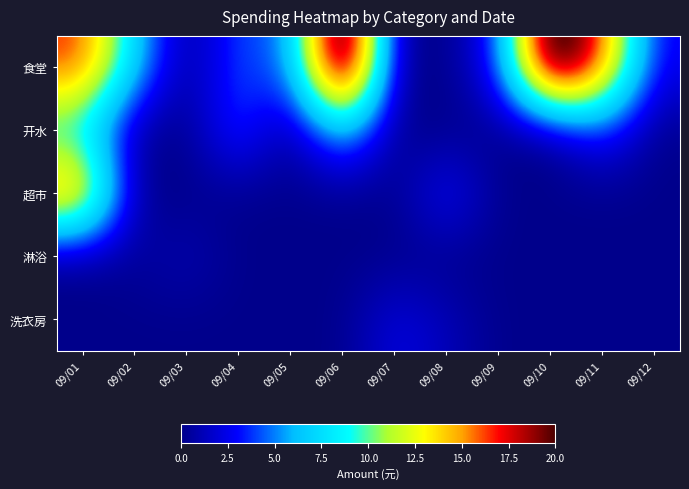

Reading left to right, transcribe all the data shown in this chart.

食堂: 09/01=16.8	09/02=7.0	09/03=0.0	09/04=4.5	09/05=4.0	09/06=26.1	09/07=0.0	09/08=0.0	09/09=3.3	09/10=24.2	09/11=16.5	09/12=2.5
开水: 09/01=7.8	09/02=0.2	09/03=0.0	09/04=4.6	09/05=0.0	09/06=7.0	09/07=0.0	09/08=0.0	09/09=0.0	09/10=0.0	09/11=3.8	09/12=0.0
超市: 09/01=16.6	09/02=0.0	09/03=0.0	09/04=0.0	09/05=0.0	09/06=0.0	09/07=0.0	09/08=3.5	09/09=0.0	09/10=0.0	09/11=0.0	09/12=0.0
淋浴: 09/01=0.0	09/02=0.4	09/03=1.2	09/04=0.0	09/05=0.0	09/06=0.0	09/07=0.0	09/08=0.0	09/09=0.0	09/10=0.0	09/11=0.0	09/12=0.0
洗衣房: 09/01=0.0	09/02=0.0	09/03=0.0	09/04=0.0	09/05=0.0	09/06=0.0	09/07=2.4	09/08=1.2	09/09=0.0	09/10=0.0	09/11=0.0	09/12=0.0